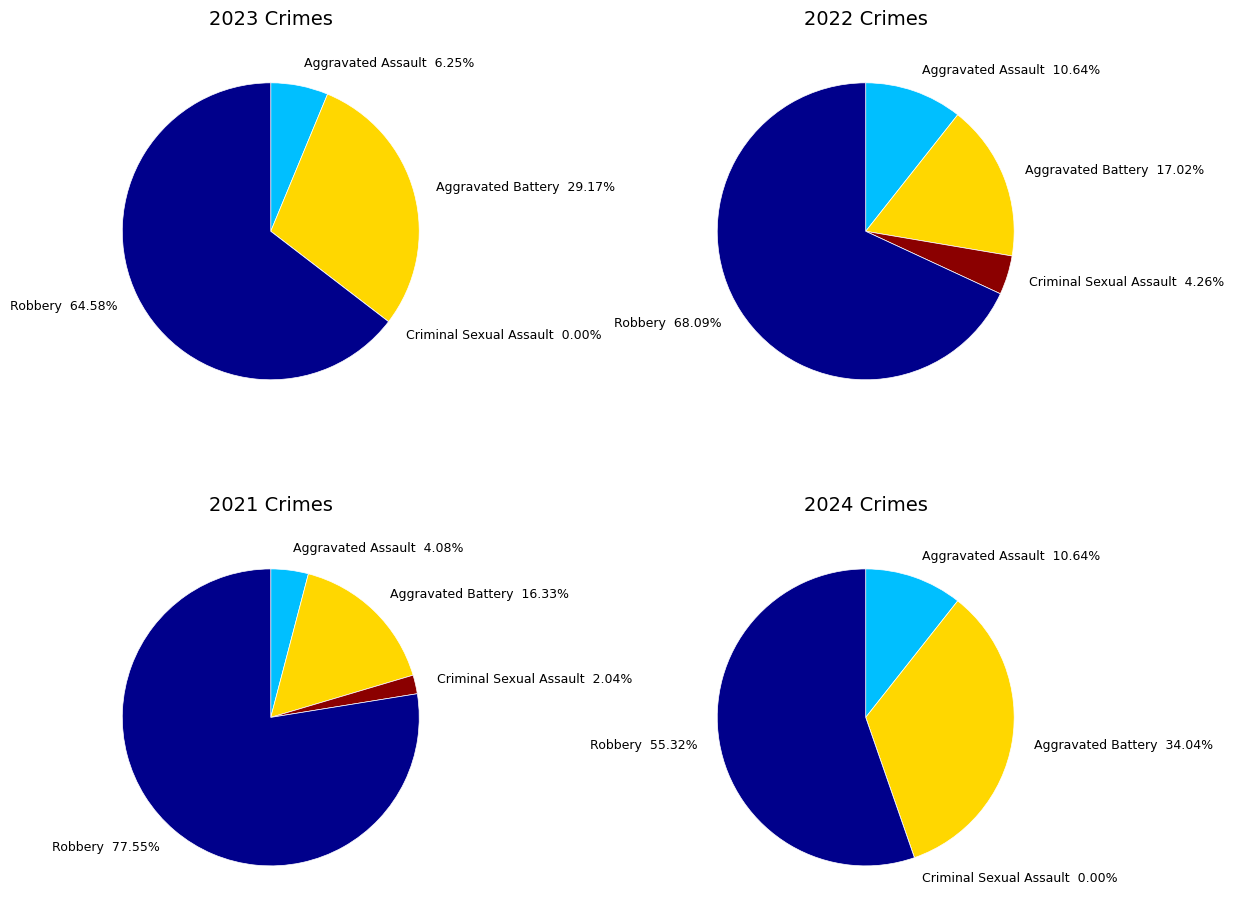

Between values_2023 and values_2024, which is larger?

values_2024